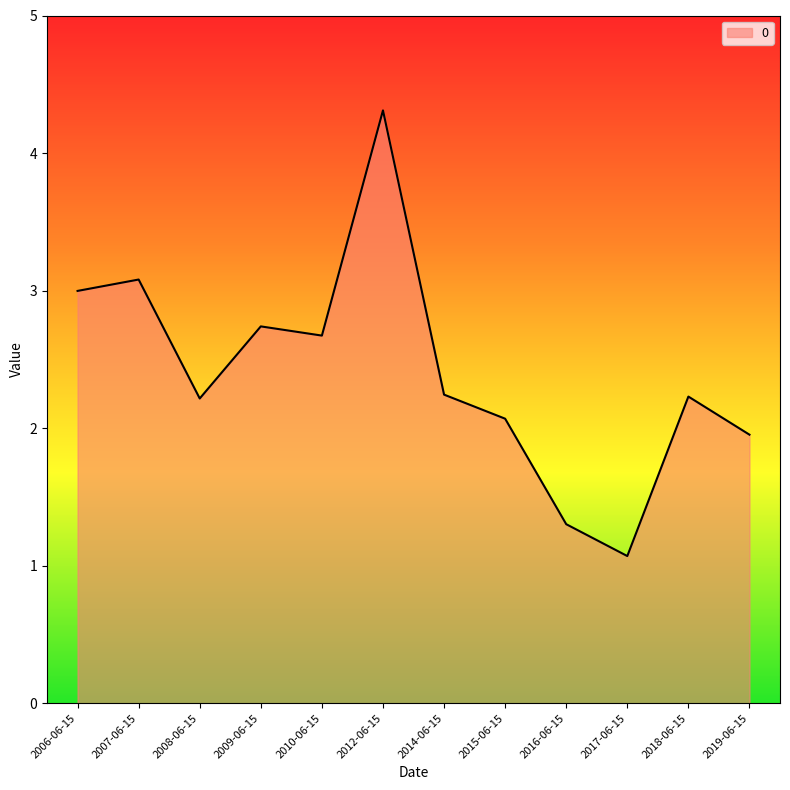

What is the sum of all values?

28.9